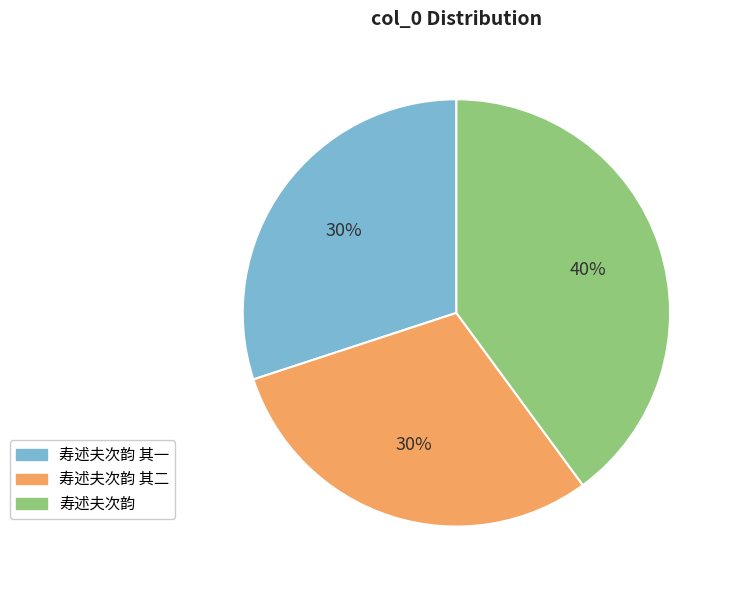

To the nearest percent, what is the average slice percentage?

33%